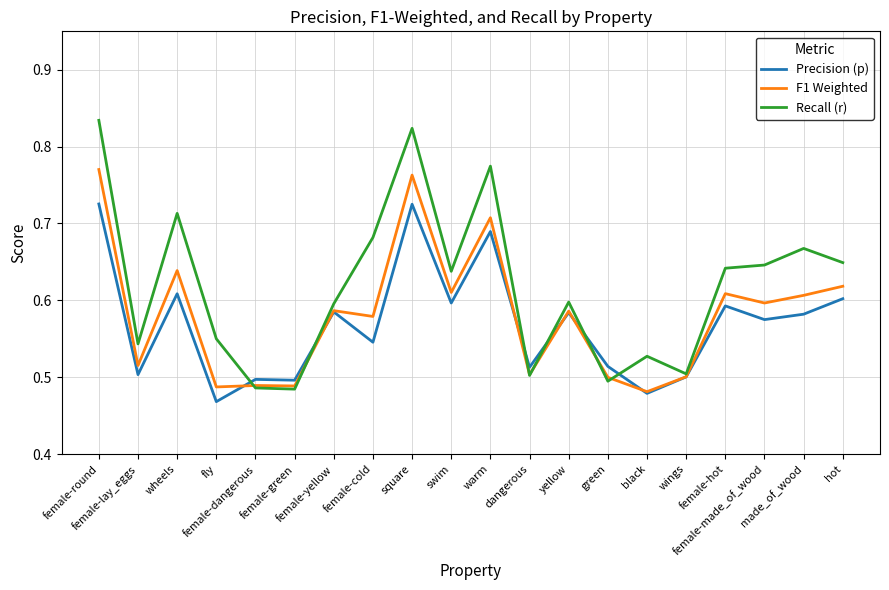

Rank the series by their maximum value, from highest to lowest.

Recall (r), F1 Weighted, Precision (p)